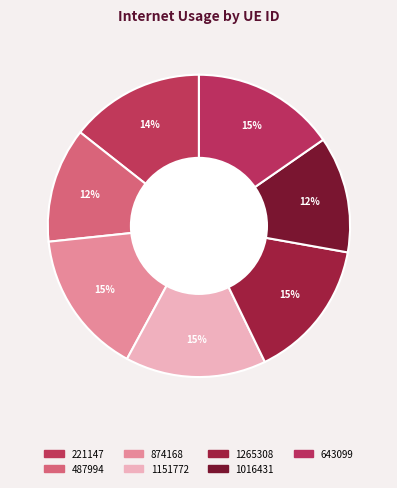

Count the number of slices in the pie.

7